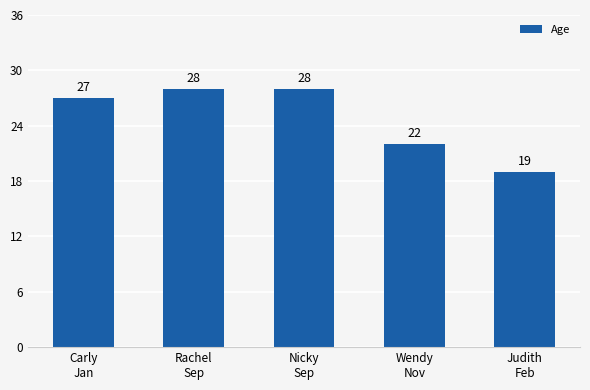

What is the value of the 5th bar from the left?

19